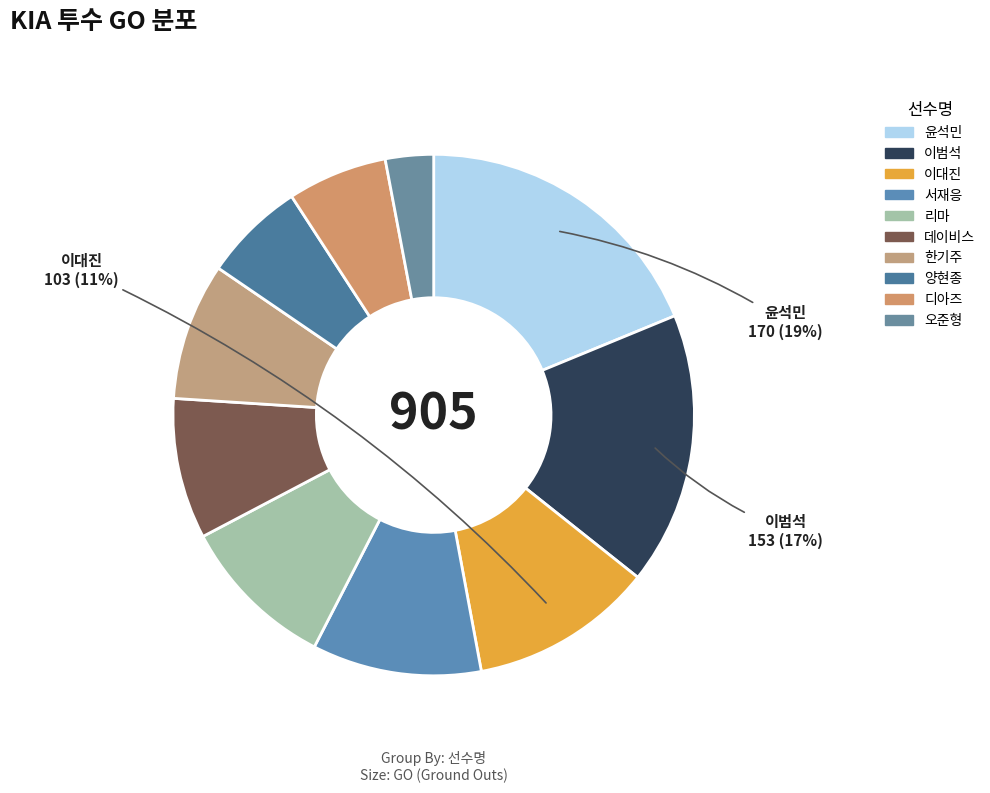

What is the change in value from 양현종 to 디아즈?

-1